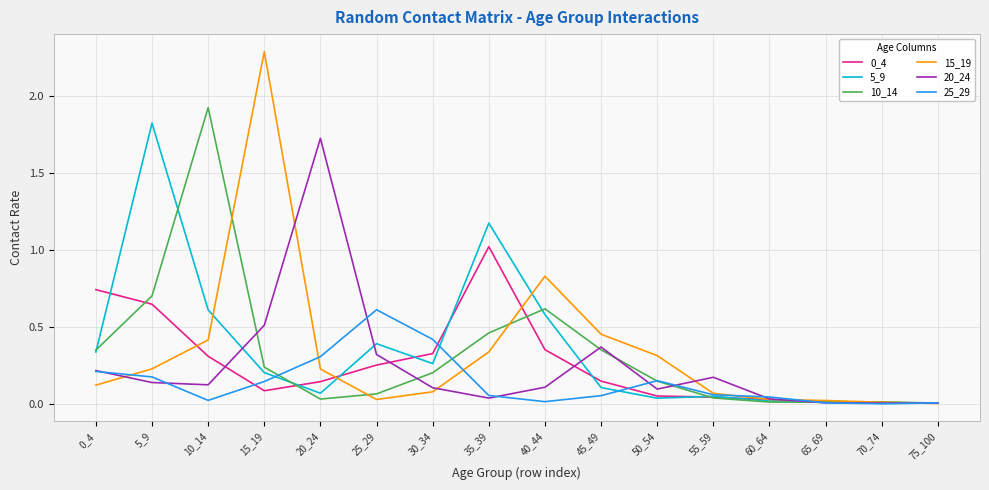

The value of 0_4 at 55_59 is 0.0. True or false?

True